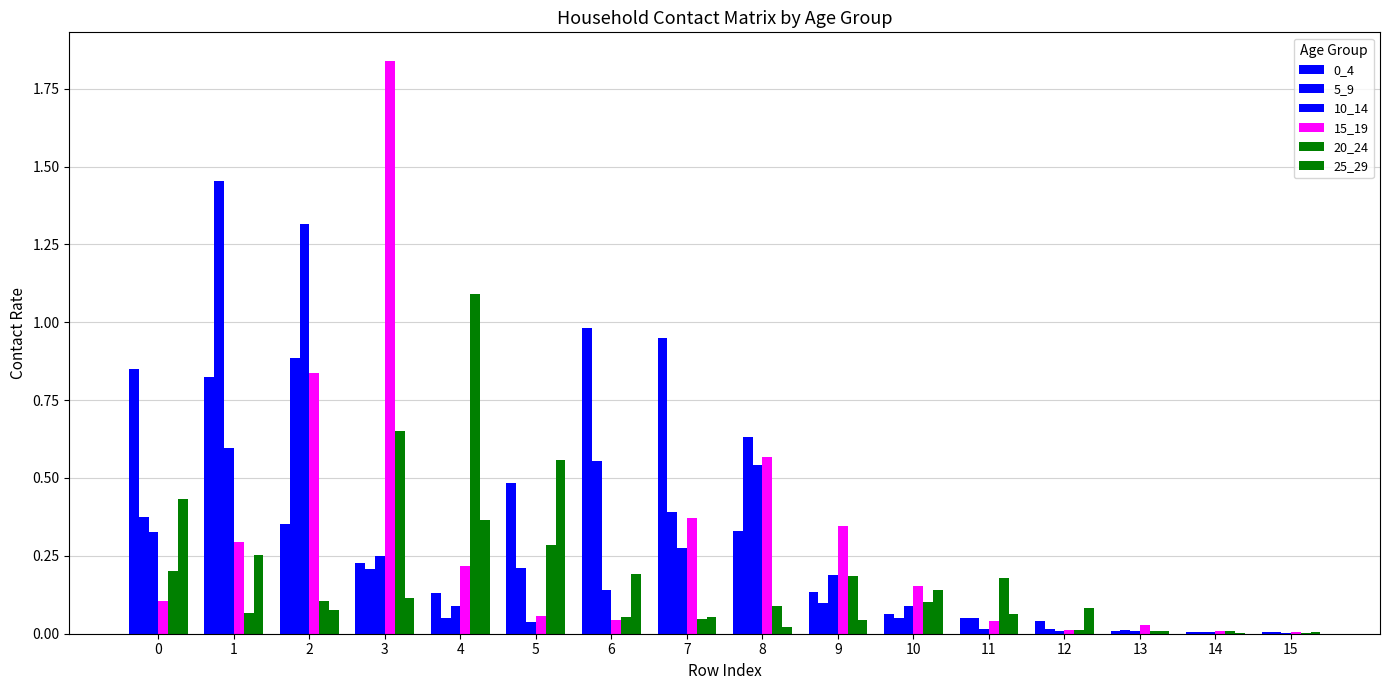

How many categories are shown in the chart?

16